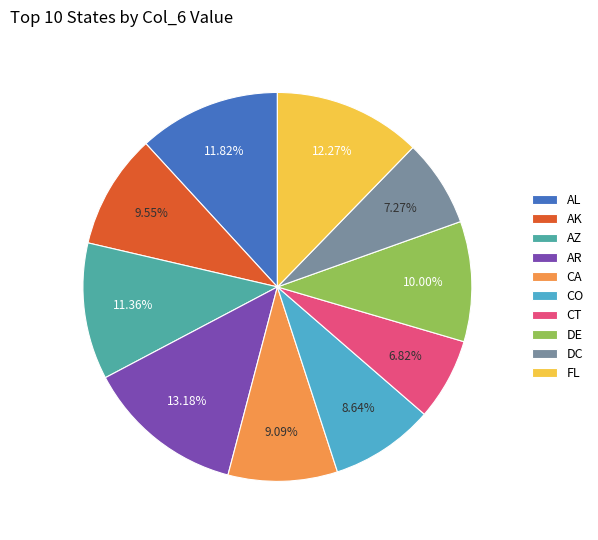

Combined, do FL and AZ account for over 50%?

No